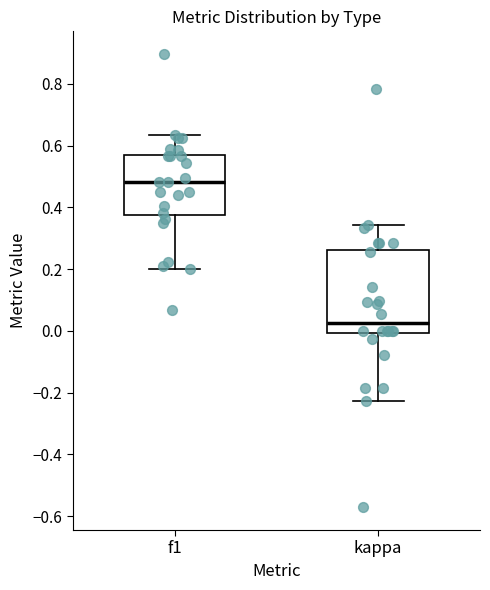

Which box's median line is the highest?

f1